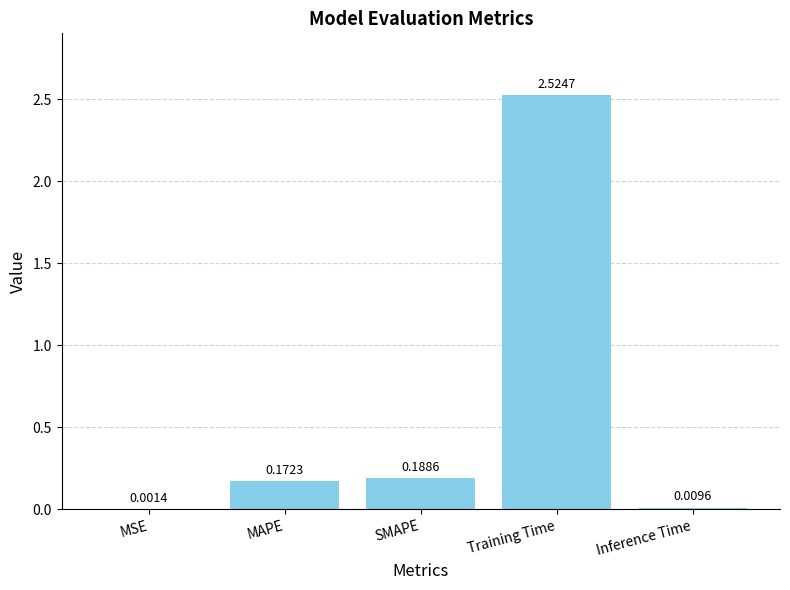

Are the bars horizontal?

No